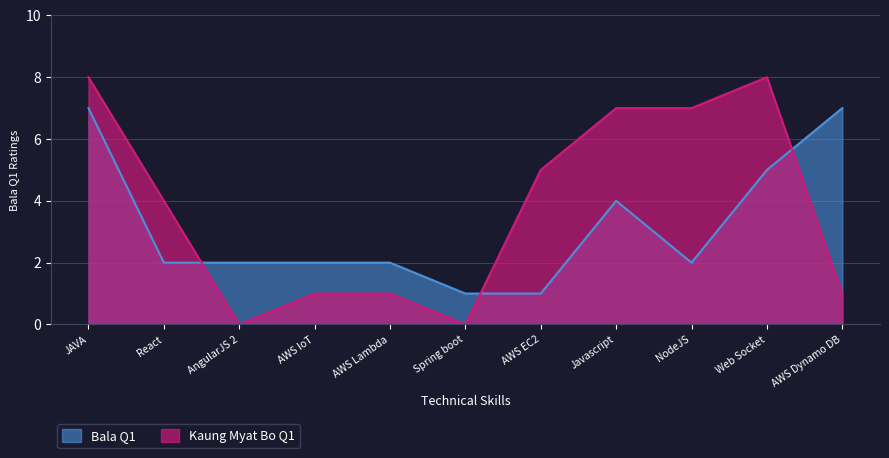

At which category does the chart reach its minimum across all series?

AngularJS 2